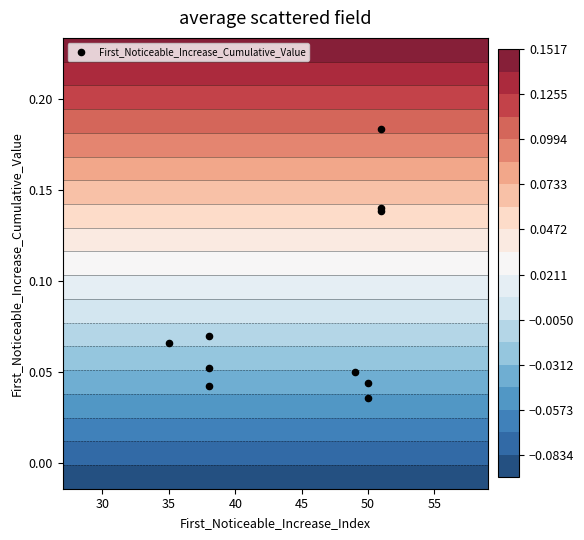

Count the values in the range 0 to 1.

10